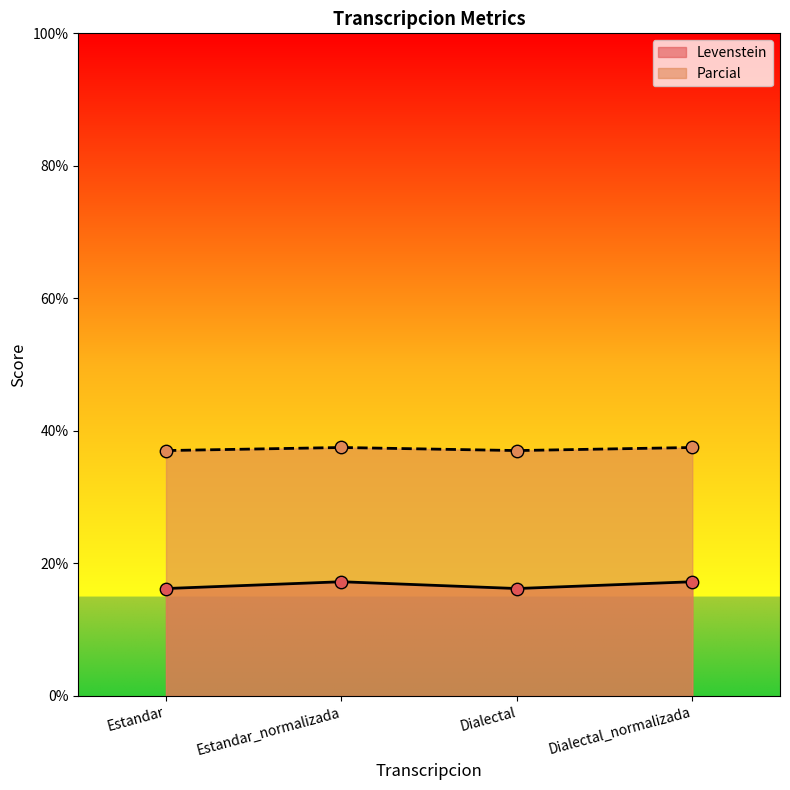

At which category is the sum across all series the highest?

Estandar_normalizada